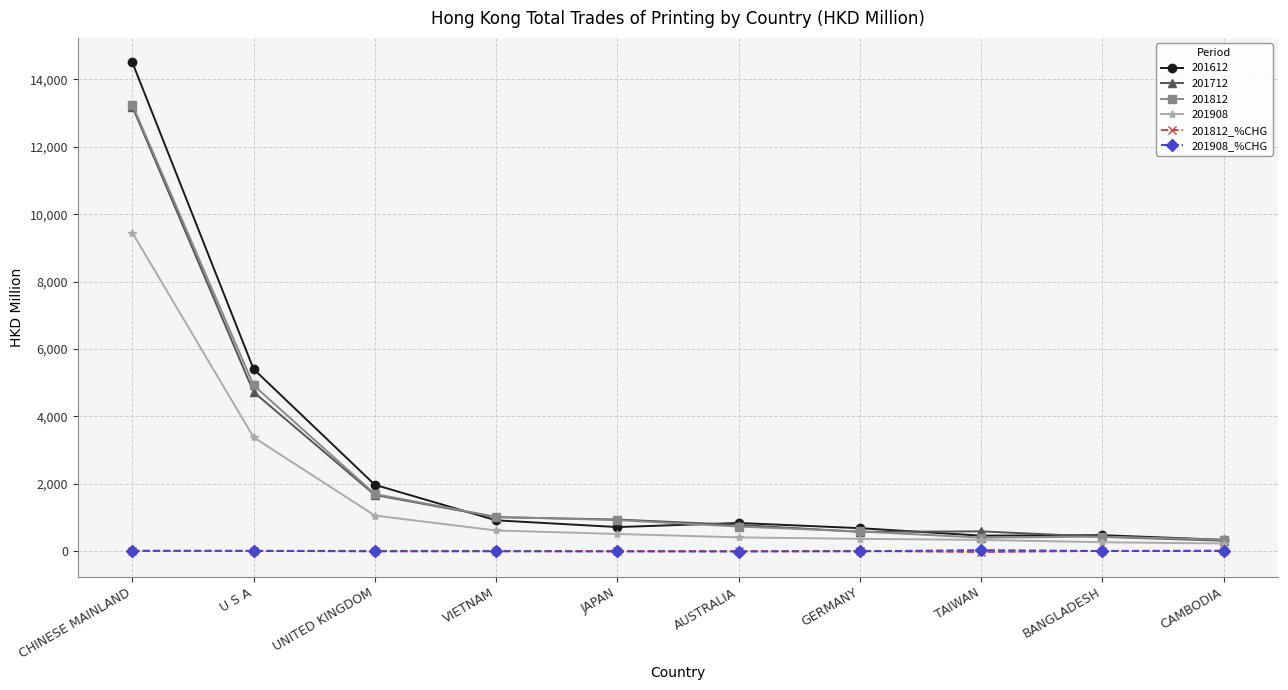

What is the label of the 1st point from the right?

CAMBODIA